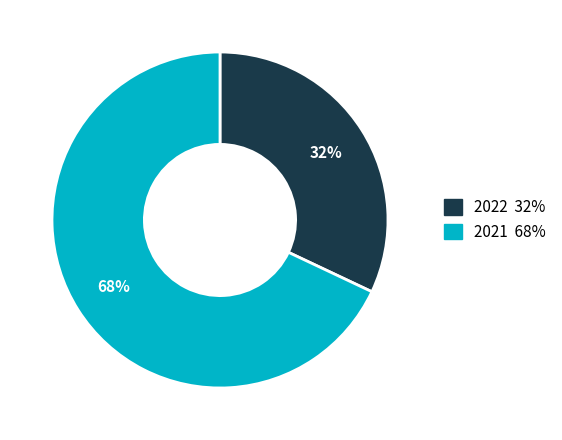

To the nearest percent, what is the average slice percentage?

50%